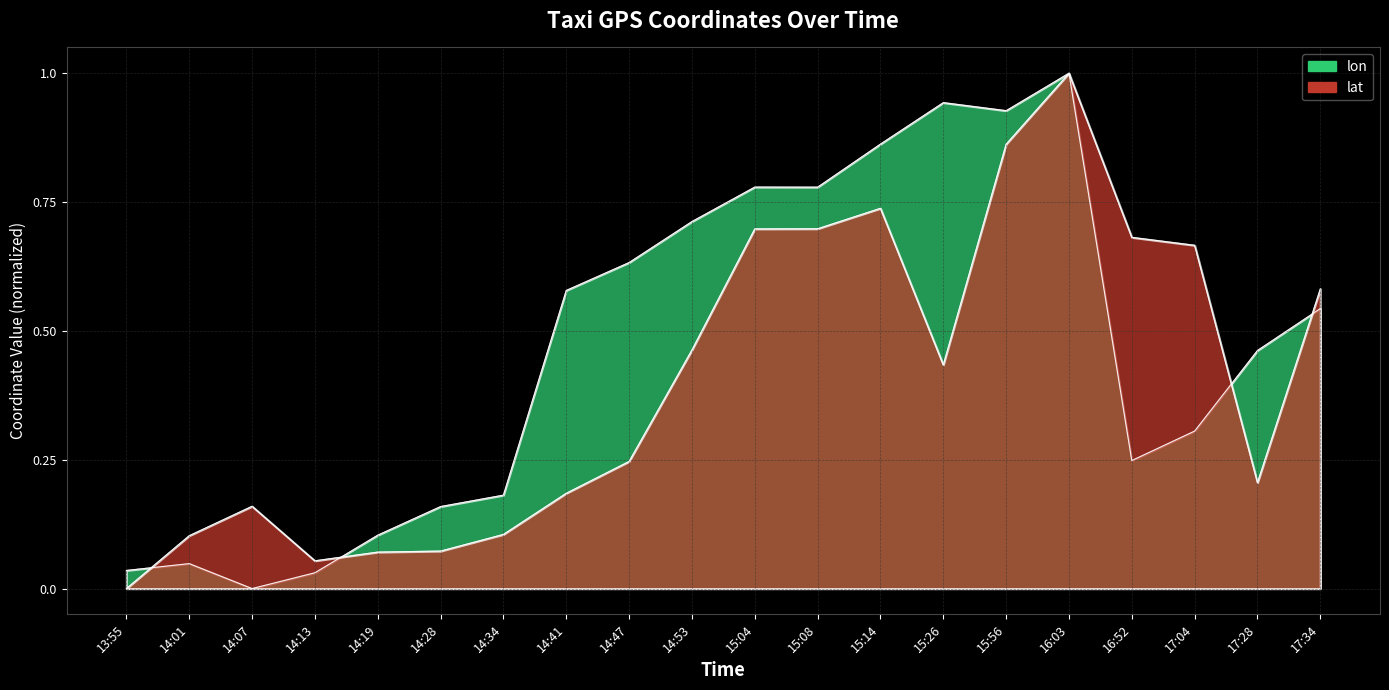

What value does the lon series have at 14:53?

0.7